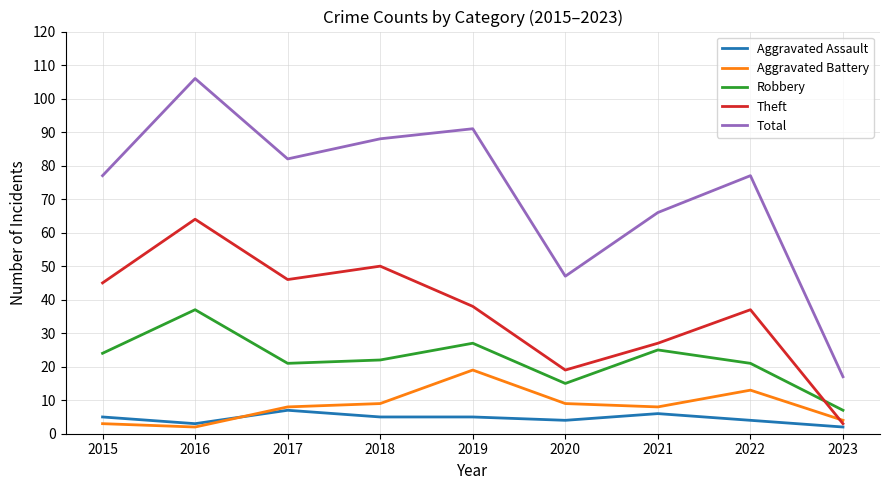

What is the sum of the Aggravated Battery values at 2018 and 2015?

12